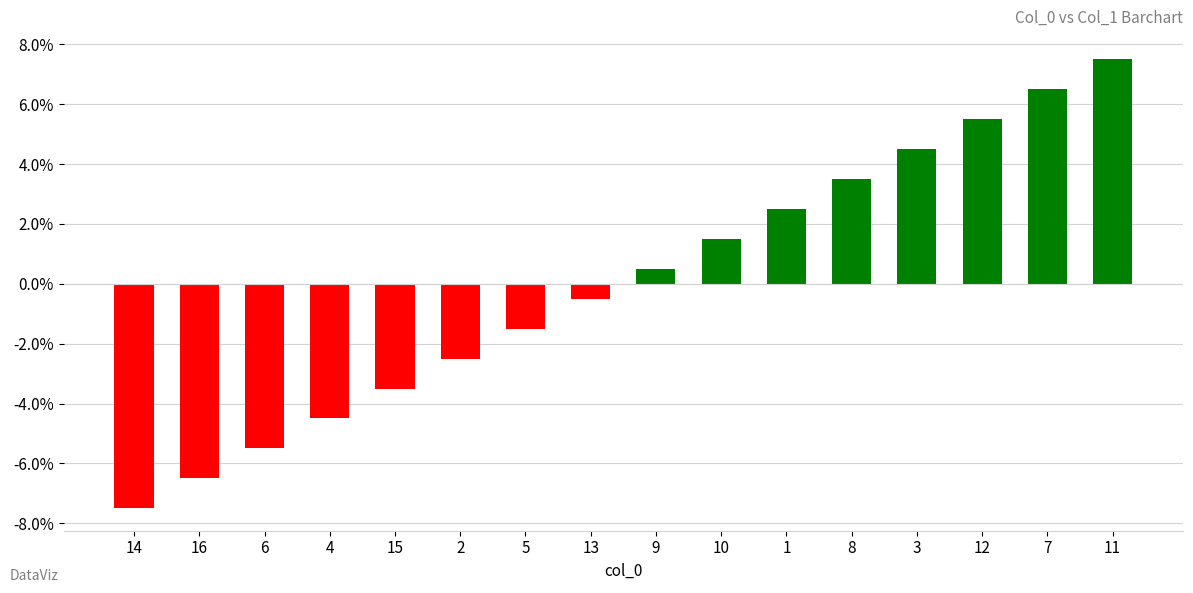

Reading left to right, transcribe all the data shown in this chart.

14=-7.5	16=-6.5	6=-5.5	4=-4.5	15=-3.5	2=-2.5	5=-1.5	13=-0.5	9=0.5	10=1.5	1=2.5	8=3.5	3=4.5	12=5.5	7=6.5	11=7.5